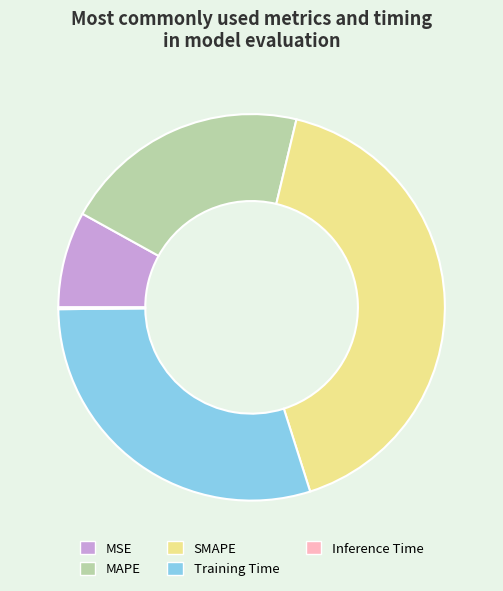

Is it true that Training Time is 36% of the pie?

False